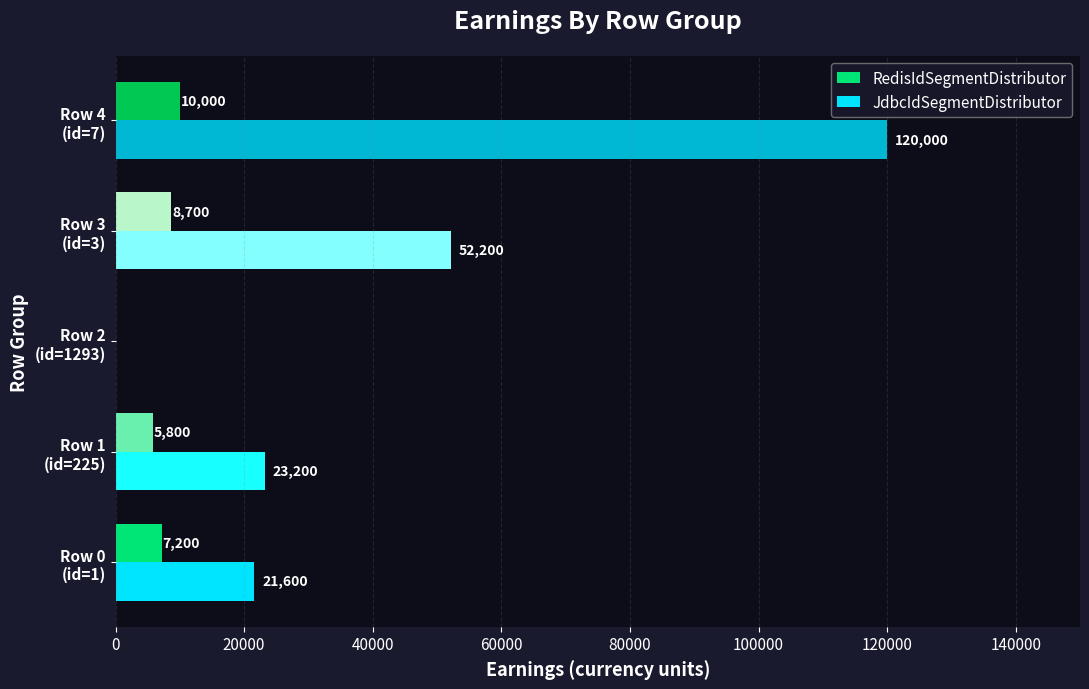

What is the sum of all JdbcIdSegmentDistributor values?

217000